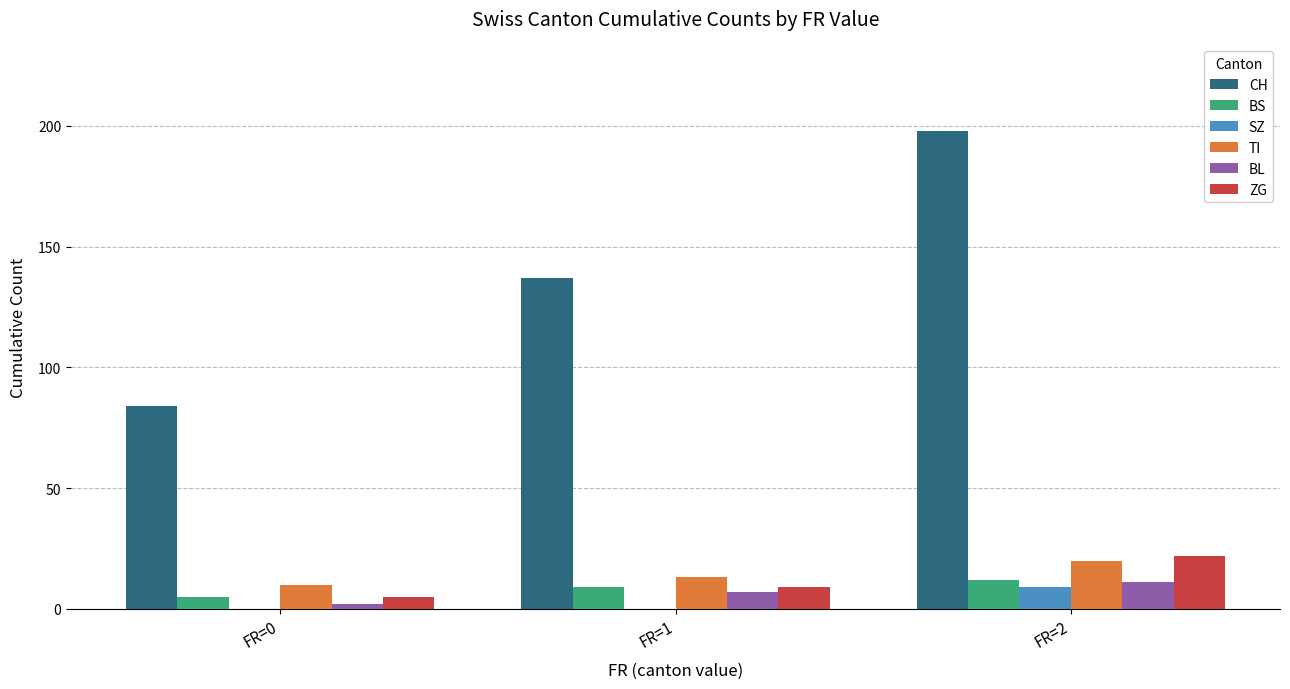

Which category has the highest value in the SZ series?

FR=2